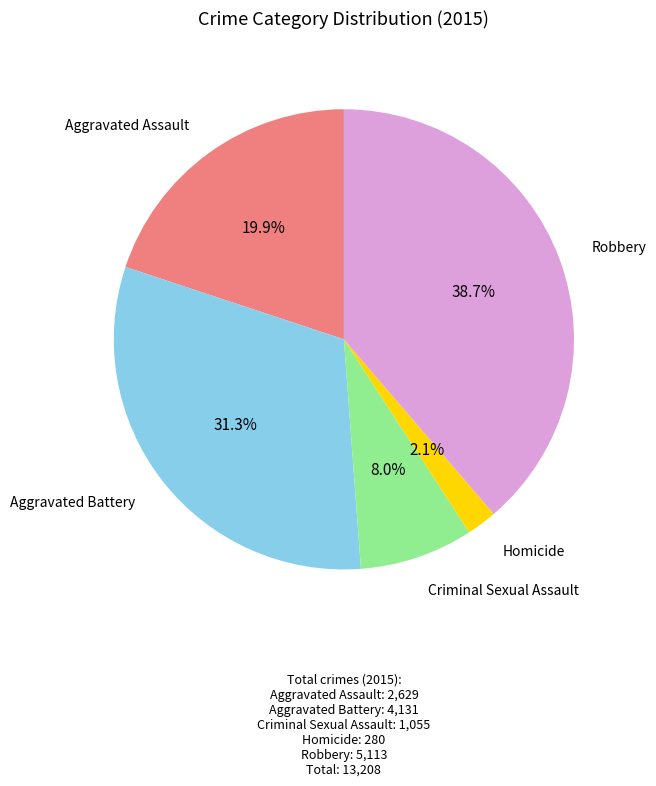

Is the sum of Aggravated Battery and Robbery greater than half?

Yes